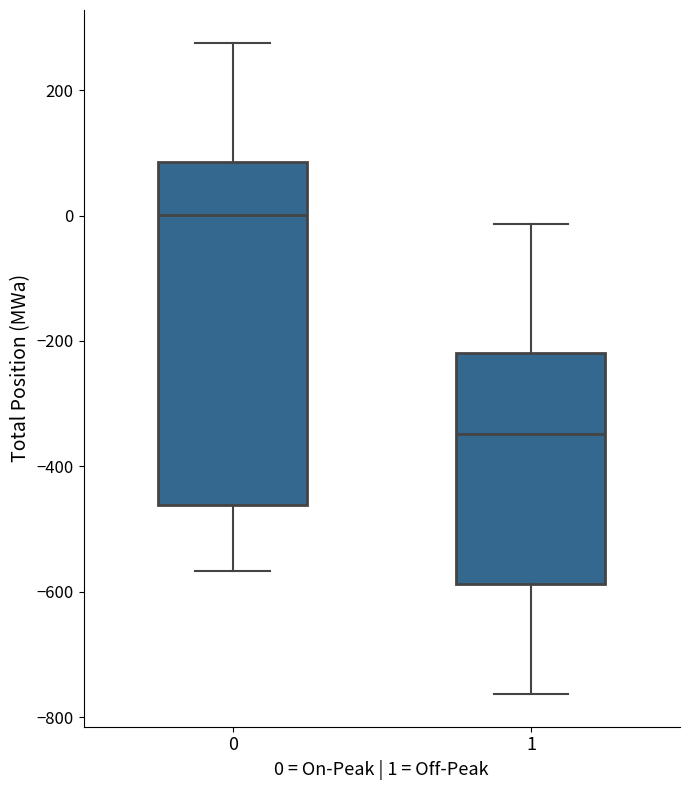

Where is the lower edge of the box at x = 0 on the y-axis? The values are not printed on the chart, so give them approximately, as read against the axis.

-460